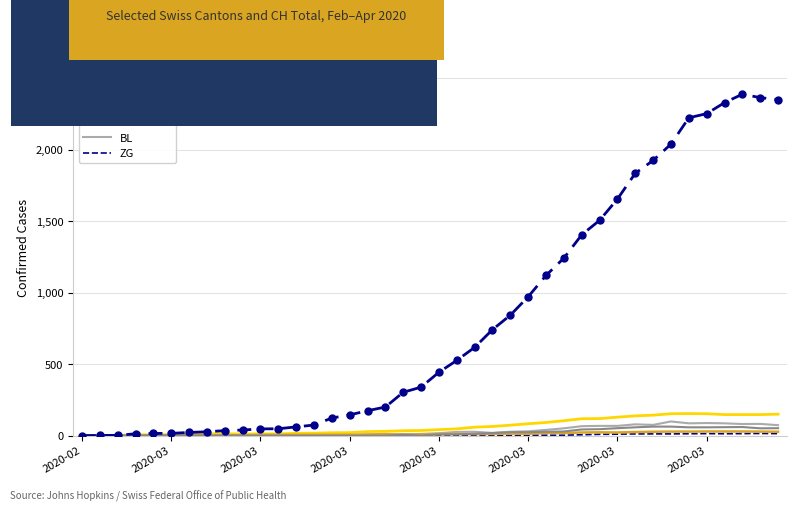

Which series has the widest spread of values?

CH (Total)